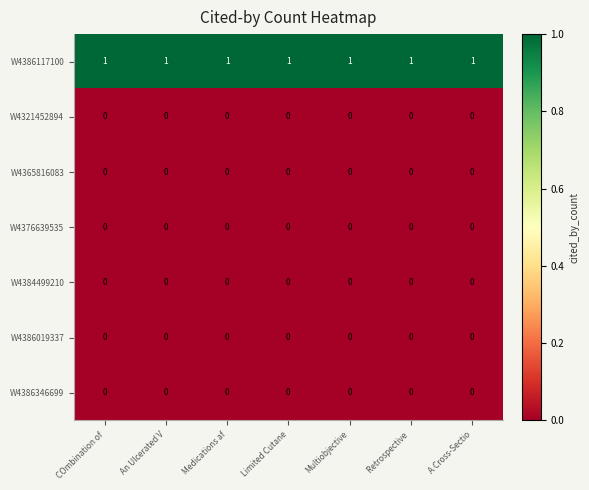

Which series has the largest total across all categories?

W4386117100